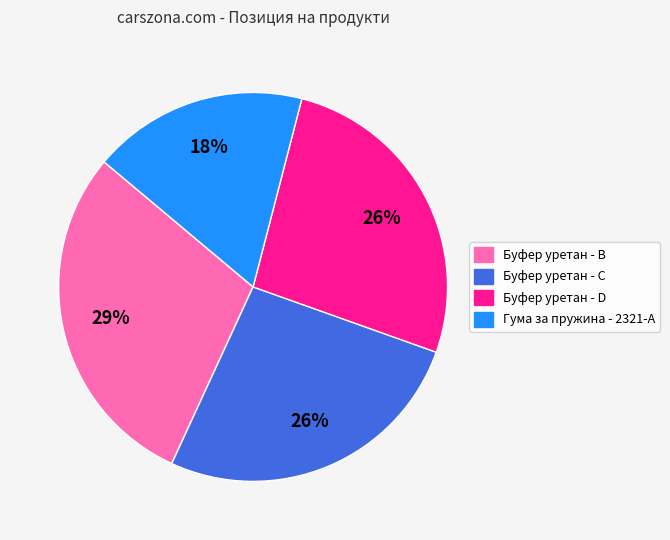

How many segments does this pie chart have?

4